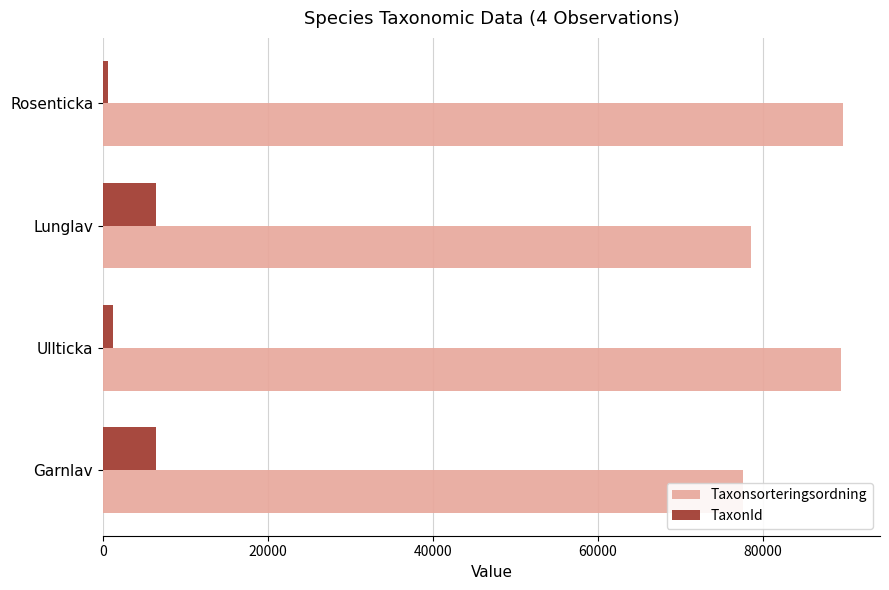

The value of Taxonsorteringsordning at Lunglav is 138385. True or false?

False